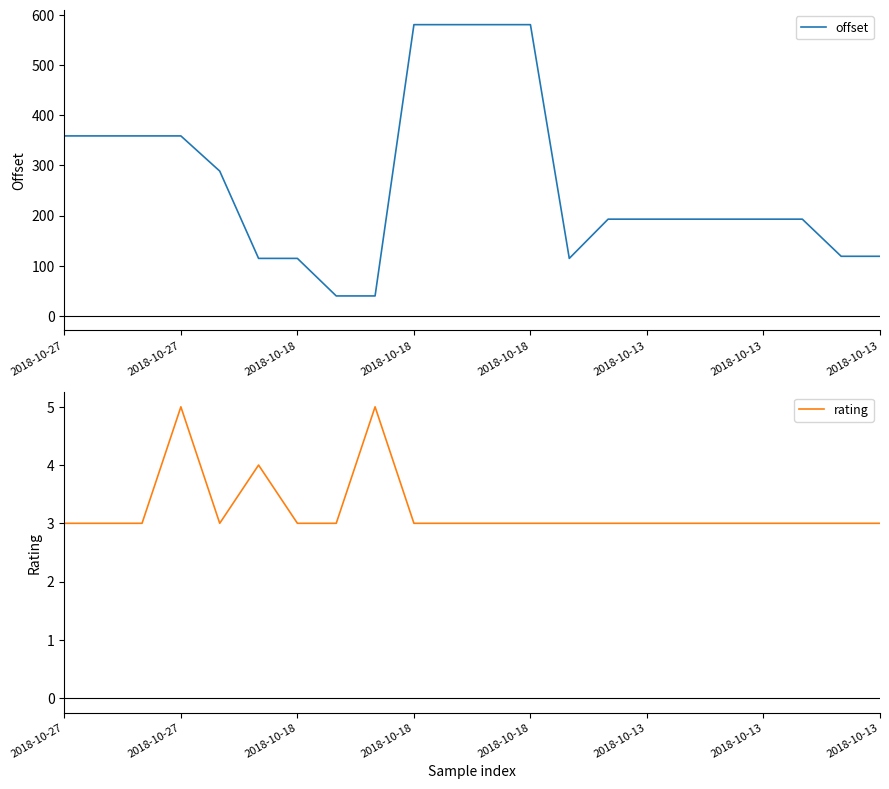

True or false: offset and rating cross at least once.

False